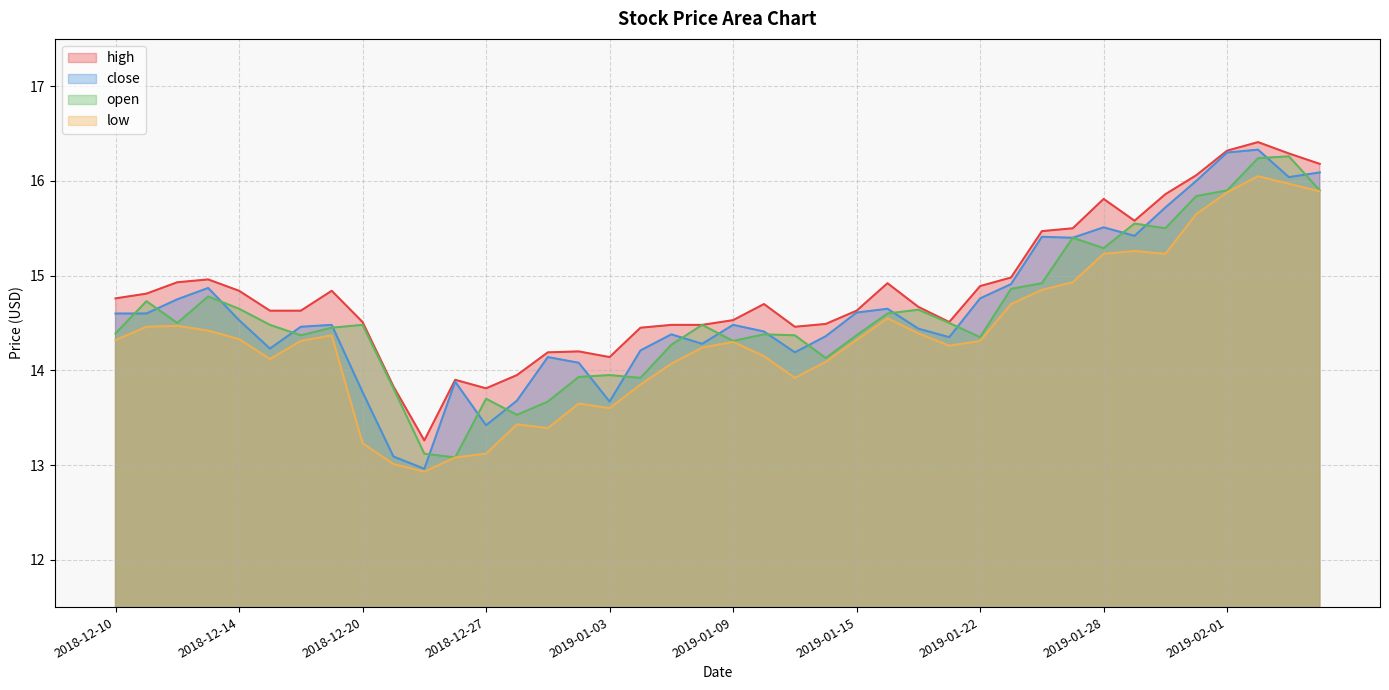

True or false: open and low intersect in this chart.

False